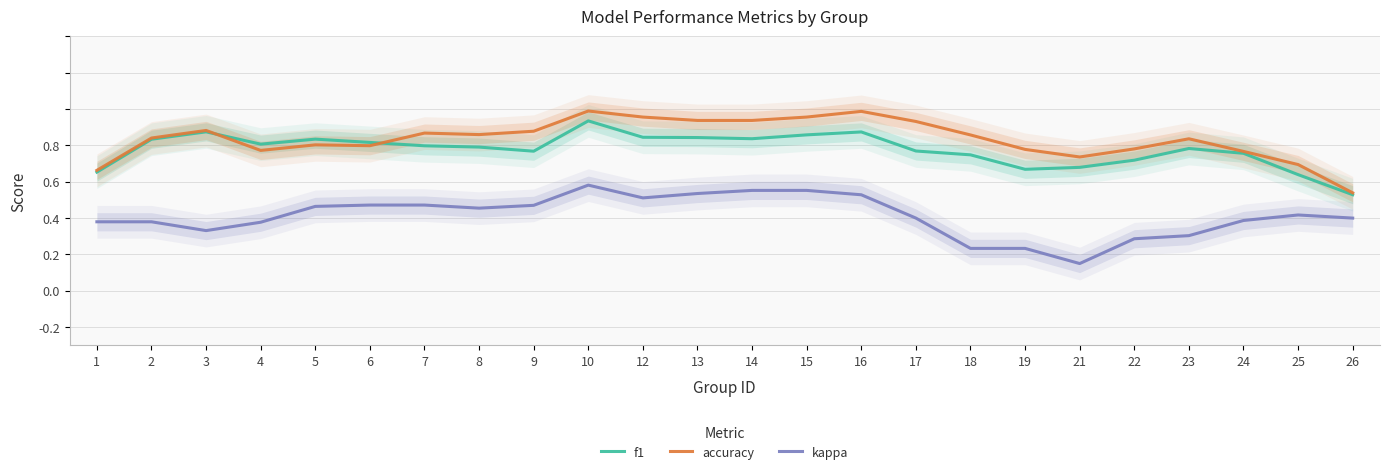

Reading right to left, extract all data points from this chart.

f1: 26=0.1	25=0.2	24=0.4	23=0.4	22=0.3	21=0.3	19=0.3	18=0.3	17=0.4	16=0.5	15=0.5	14=0.4	13=0.4	12=0.4	10=0.5	9=0.4	8=0.4	7=0.4	6=0.4	5=0.4	4=0.4	3=0.5	2=0.4	1=0.3
accuracy: 26=0.1	25=0.3	24=0.4	23=0.4	22=0.4	21=0.3	19=0.4	18=0.5	17=0.5	16=0.6	15=0.6	14=0.5	13=0.5	12=0.6	10=0.6	9=0.5	8=0.5	7=0.5	6=0.4	5=0.4	4=0.4	3=0.5	2=0.4	1=0.3
kappa: 26=0.0	25=0.0	24=-0.0	23=-0.1	22=-0.1	21=-0.2	19=-0.2	18=-0.2	17=0.0	16=0.1	15=0.2	14=0.2	13=0.1	12=0.1	10=0.2	9=0.1	8=0.1	7=0.1	6=0.1	5=0.1	4=-0.0	3=-0.1	2=-0.0	1=-0.0